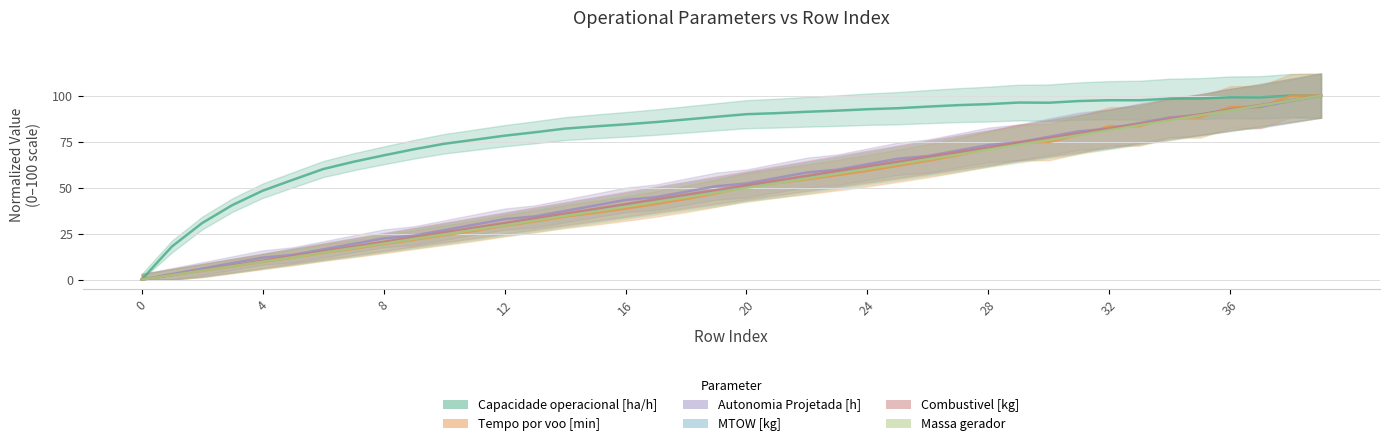

What is the approximate value of Combustivel [kg] at 31?

79.5